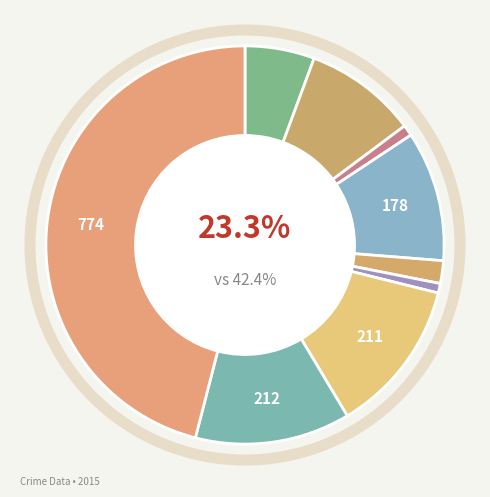

Do Criminal Sexual Assault and Burglary together represent more than half of the pie?

No